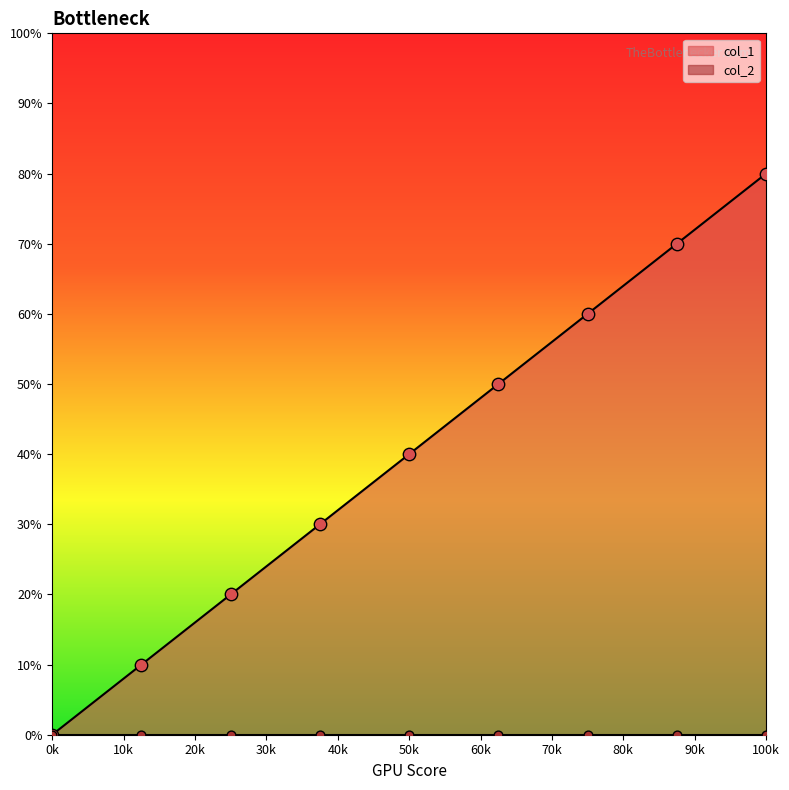

The col_1 series shows 30 at 0k. True or false?

False